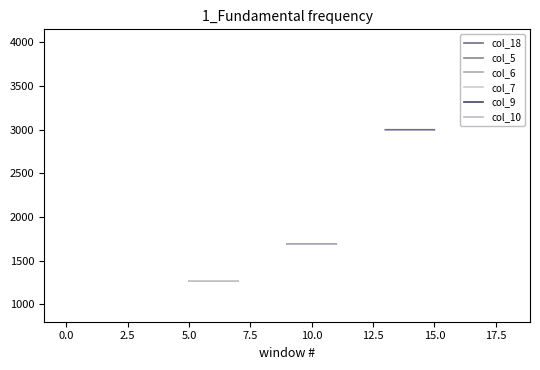

What is the label of the 18th point from the left?

17